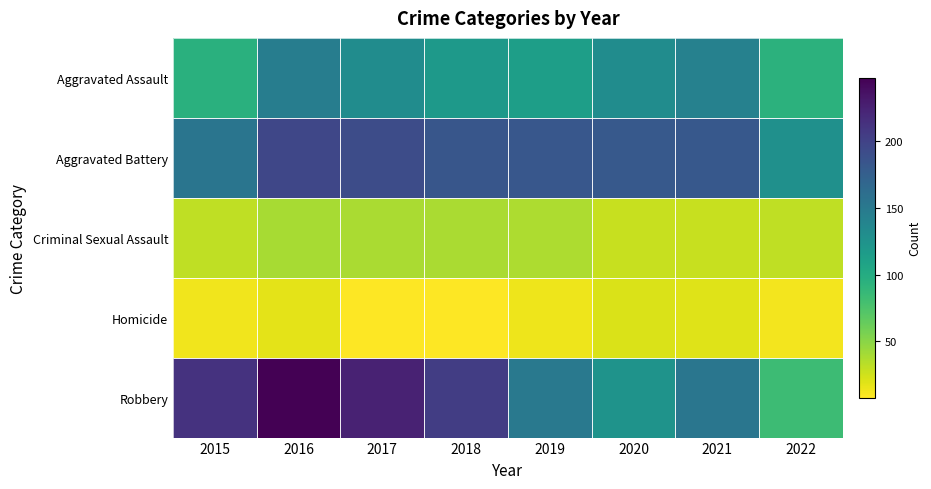

At 2020, list the series in order from largest to smallest.

Aggravated Battery, Aggravated Assault, Robbery, Criminal Sexual Assault, Homicide